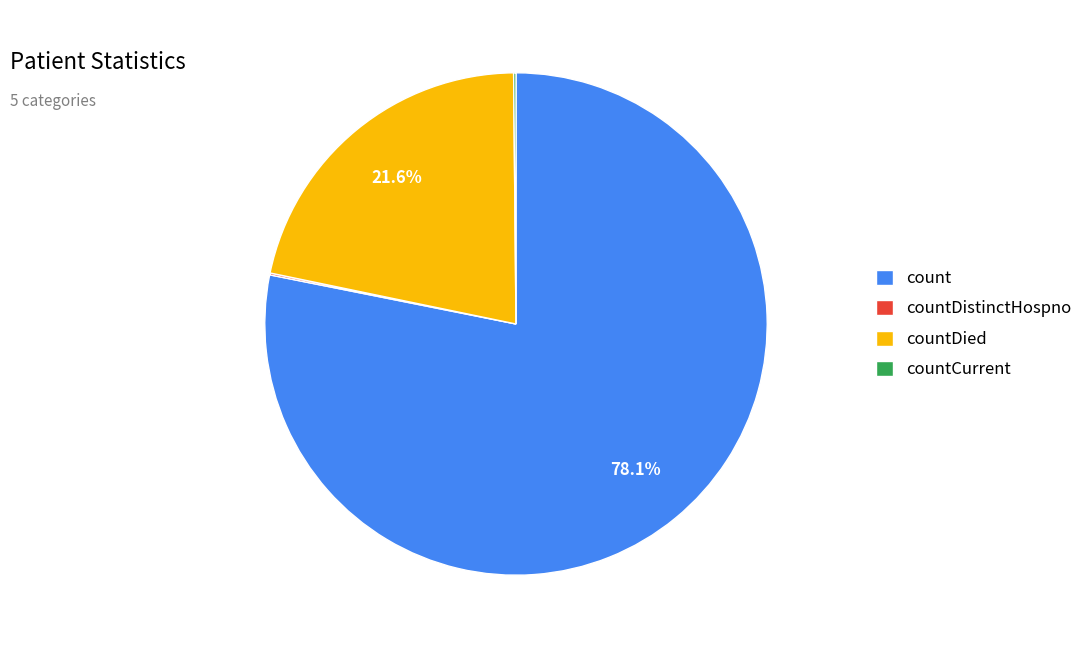

To the nearest percent, what percentage of the pie is count?

78%